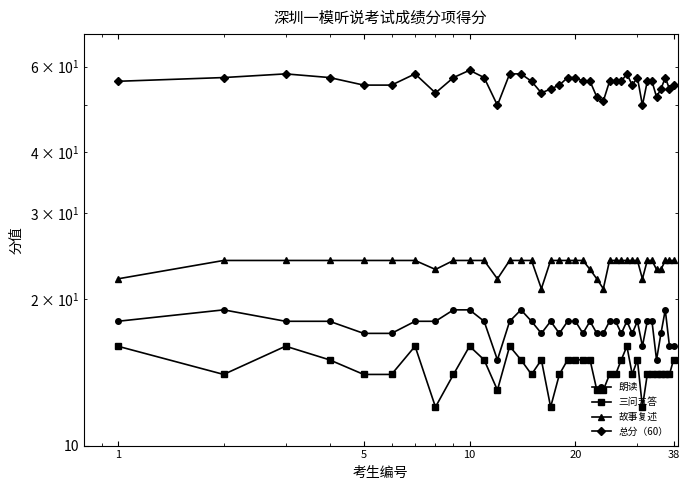

What is the value of the 总分（60） point at the 25th from the left?

56